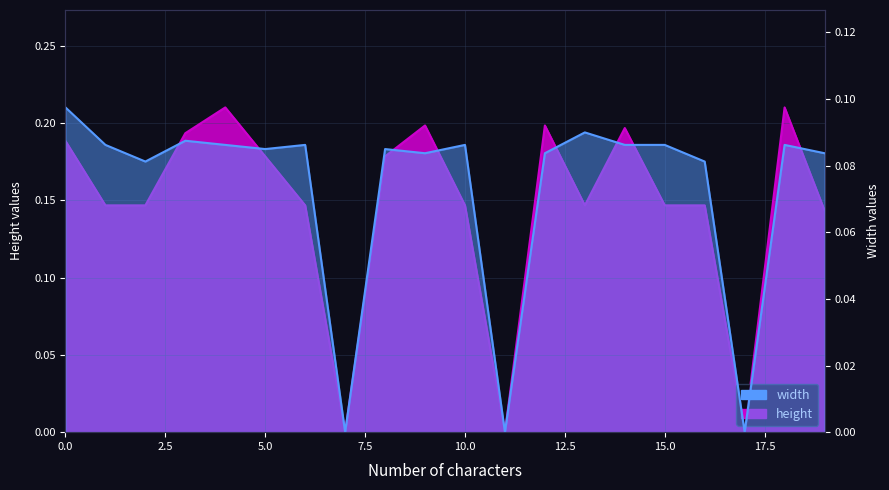

What is the value of the height point at the 16th from the left?

0.1